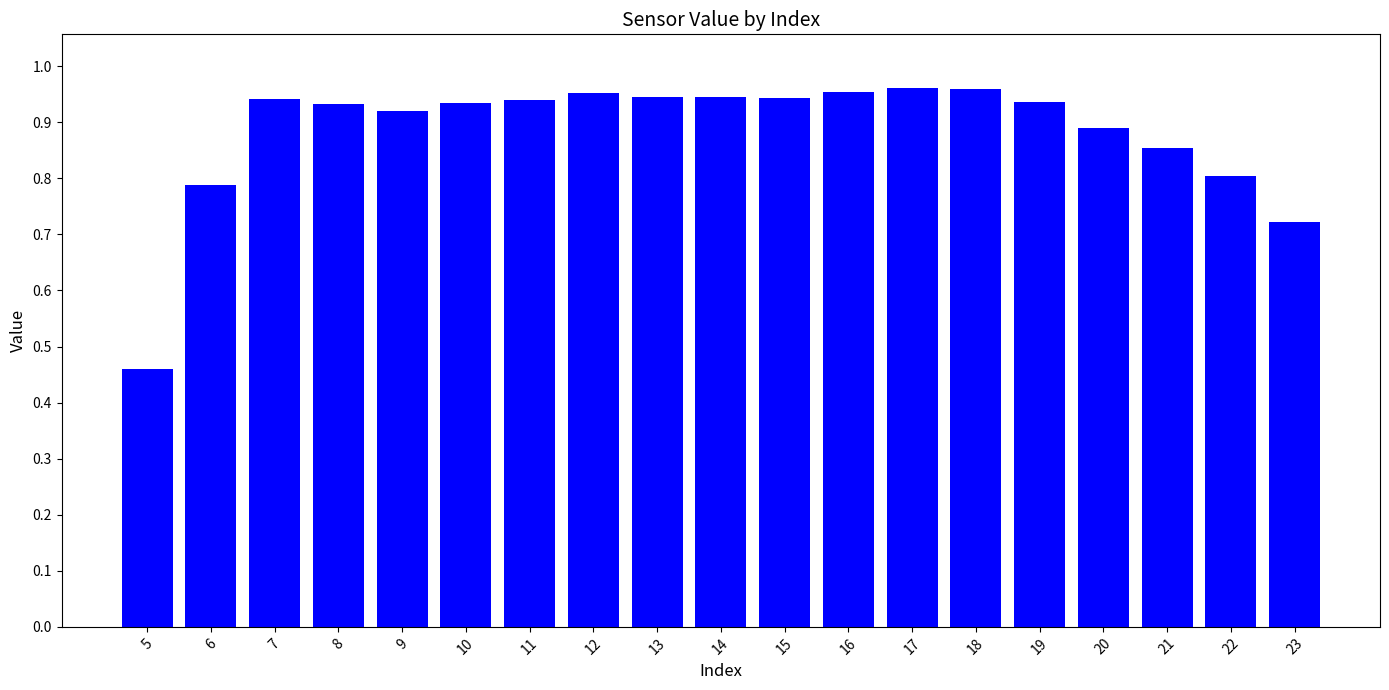

Does the chart contain any negative values?

No